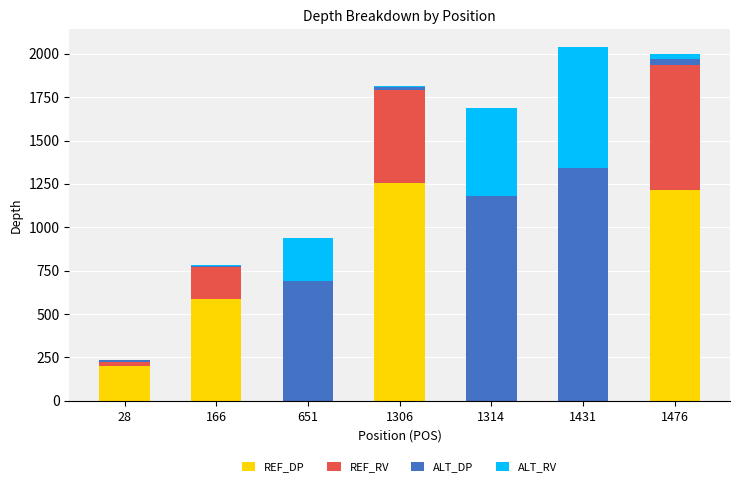

Reading left to right, what are the values for REF_DP?

28=203	166=589	651=0	1306=1254	1314=0	1431=0	1476=1216